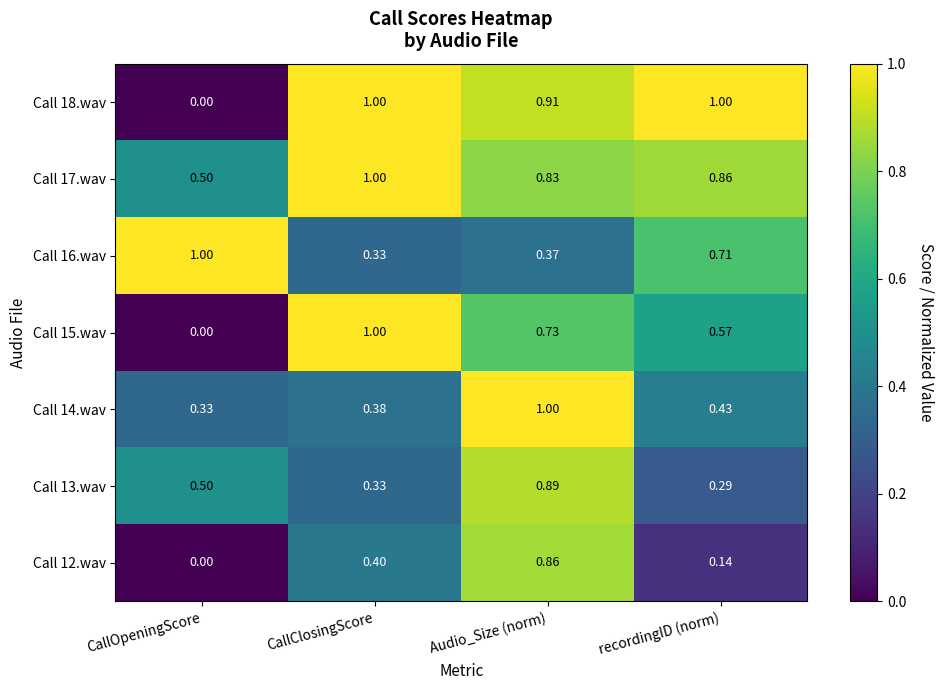

At which label does Call 13.wav reach its peak?

Audio_Size (norm)